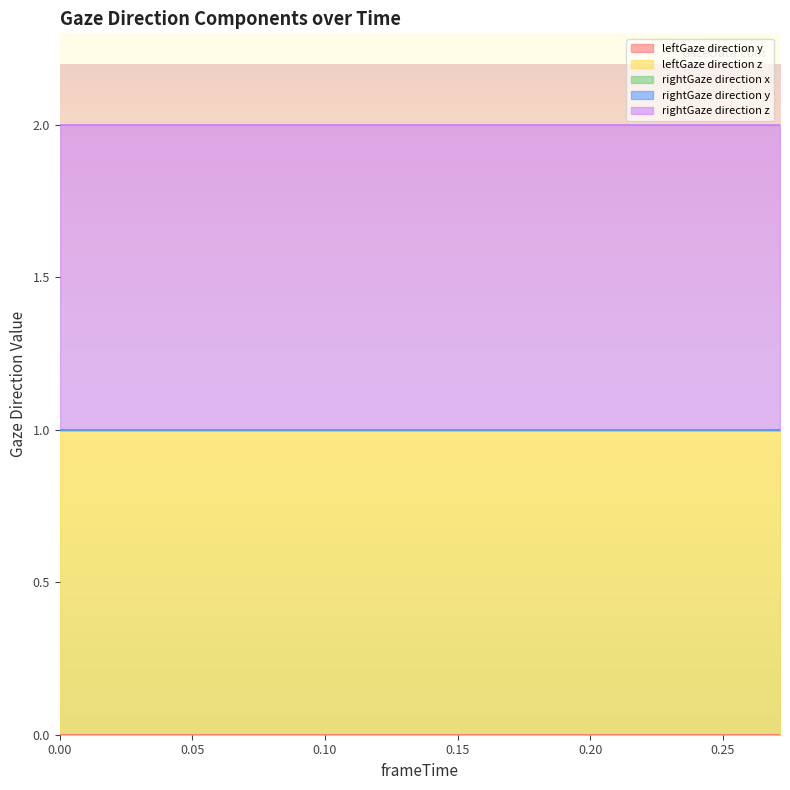

Reading left to right, what are all the values shown in this chart?

leftGaze direction y: 0.0=0	0.01477051=0	0.02959061=0	0.04313087=0	0.05817032=0	0.07168961=0	0.08862686=0	0.1003742=0	0.1147709=0	0.1287308=0	0.1437473=0	0.1577473=0	0.1717796=0	0.1860161=0	0.2006741=0	0.2143955=0	0.2292728=0	0.2429485=0	0.2578545=0	0.2715416=0
leftGaze direction z: 0.0=1	0.01477051=1	0.02959061=1	0.04313087=1	0.05817032=1	0.07168961=1	0.08862686=1	0.1003742=1	0.1147709=1	0.1287308=1	0.1437473=1	0.1577473=1	0.1717796=1	0.1860161=1	0.2006741=1	0.2143955=1	0.2292728=1	0.2429485=1	0.2578545=1	0.2715416=1
rightGaze direction x: 0.0=0	0.01477051=0	0.02959061=0	0.04313087=0	0.05817032=0	0.07168961=0	0.08862686=0	0.1003742=0	0.1147709=0	0.1287308=0	0.1437473=0	0.1577473=0	0.1717796=0	0.1860161=0	0.2006741=0	0.2143955=0	0.2292728=0	0.2429485=0	0.2578545=0	0.2715416=0
rightGaze direction y: 0.0=0	0.01477051=0	0.02959061=0	0.04313087=0	0.05817032=0	0.07168961=0	0.08862686=0	0.1003742=0	0.1147709=0	0.1287308=0	0.1437473=0	0.1577473=0	0.1717796=0	0.1860161=0	0.2006741=0	0.2143955=0	0.2292728=0	0.2429485=0	0.2578545=0	0.2715416=0
rightGaze direction z: 0.0=1	0.01477051=1	0.02959061=1	0.04313087=1	0.05817032=1	0.07168961=1	0.08862686=1	0.1003742=1	0.1147709=1	0.1287308=1	0.1437473=1	0.1577473=1	0.1717796=1	0.1860161=1	0.2006741=1	0.2143955=1	0.2292728=1	0.2429485=1	0.2578545=1	0.2715416=1